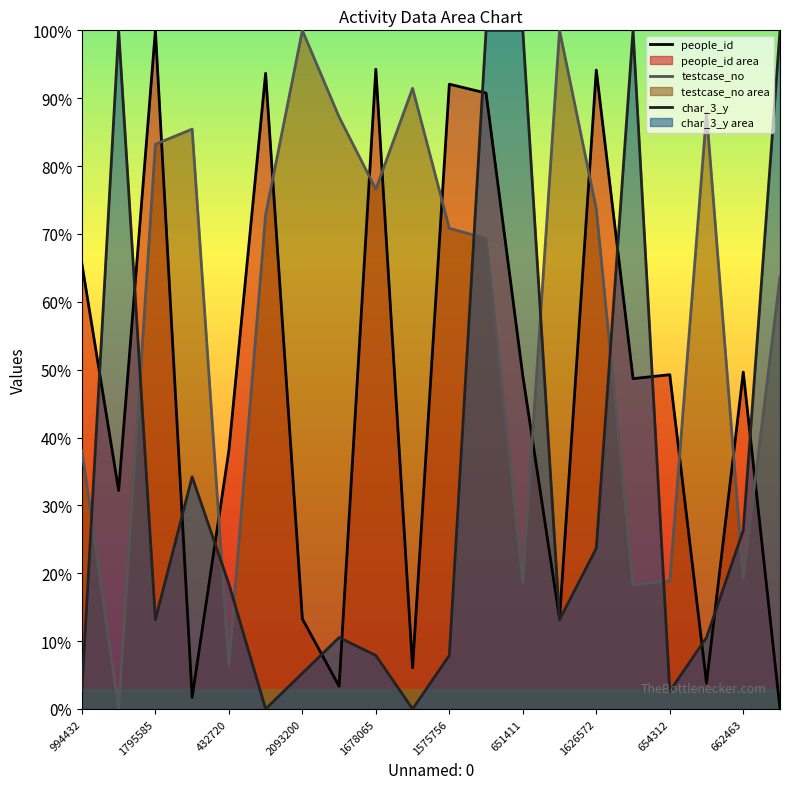

Which series has the largest total across all categories?

testcase_no